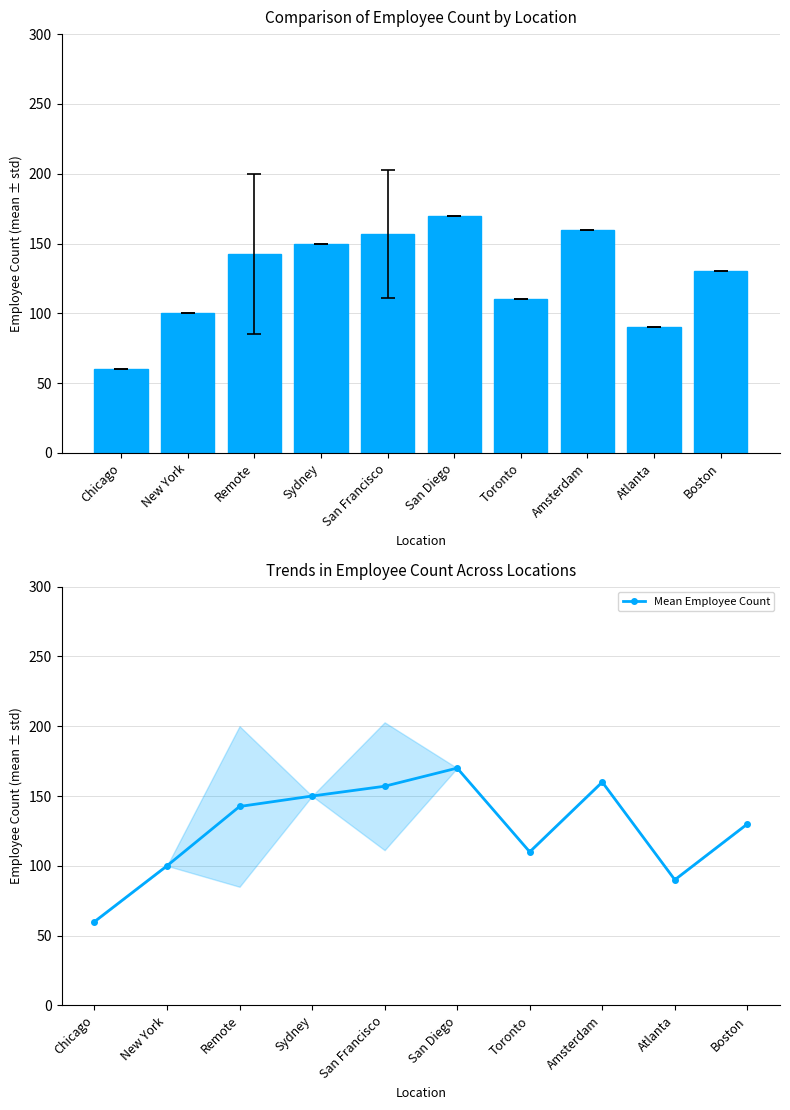

Reading left to right, list all the values displayed in this chart.

Employee Count: Chicago=60.0	New York=100.0	Remote=142.5	Sydney=150.0	San Francisco=157.0	San Diego=170.0	Toronto=110.0	Amsterdam=160.0	Atlanta=90.0	Boston=130.0
Mean Employee Count: Chicago=60.0	New York=100.0	Remote=142.5	Sydney=150.0	San Francisco=157.0	San Diego=170.0	Toronto=110.0	Amsterdam=160.0	Atlanta=90.0	Boston=130.0